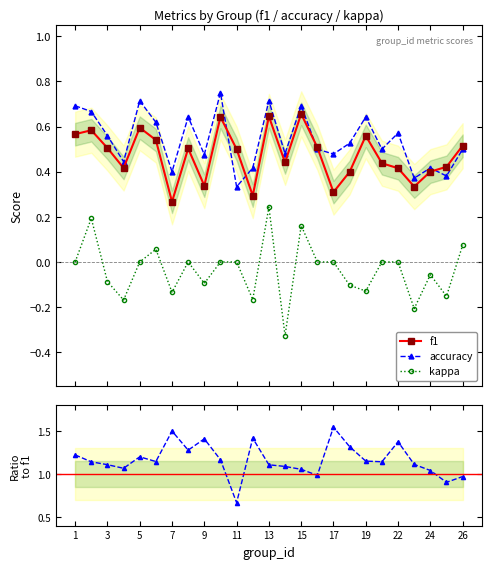

How many interior local peaks does the f1 series have?

7